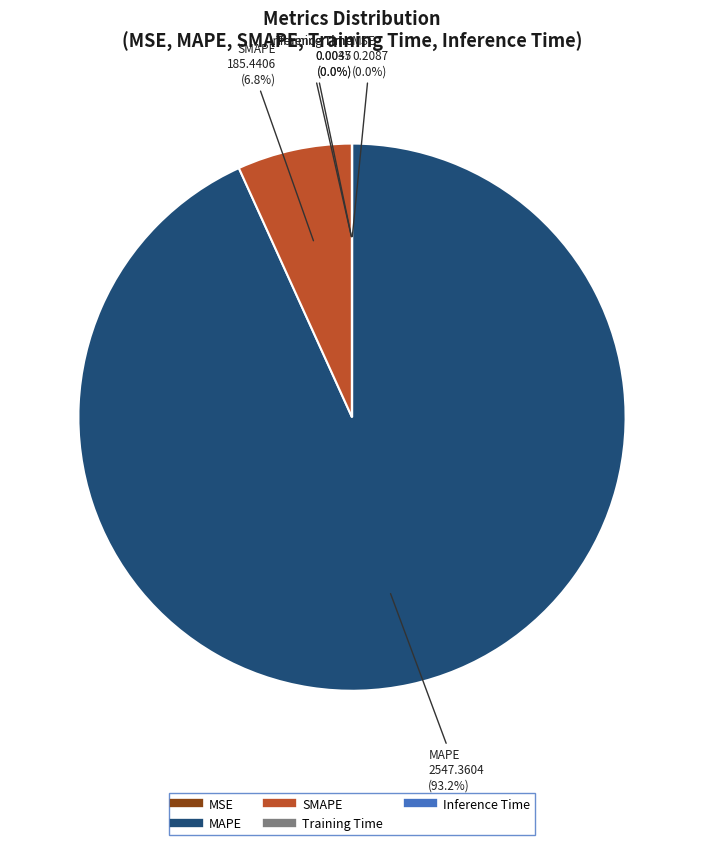

What is the largest slice in the pie chart?

MAPE